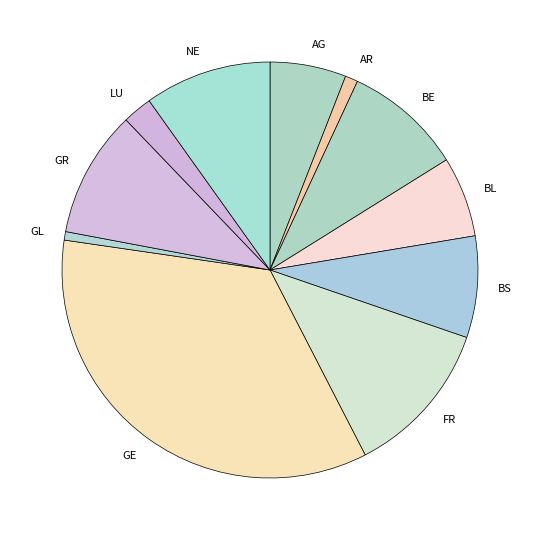

Which slice is the largest?

GE